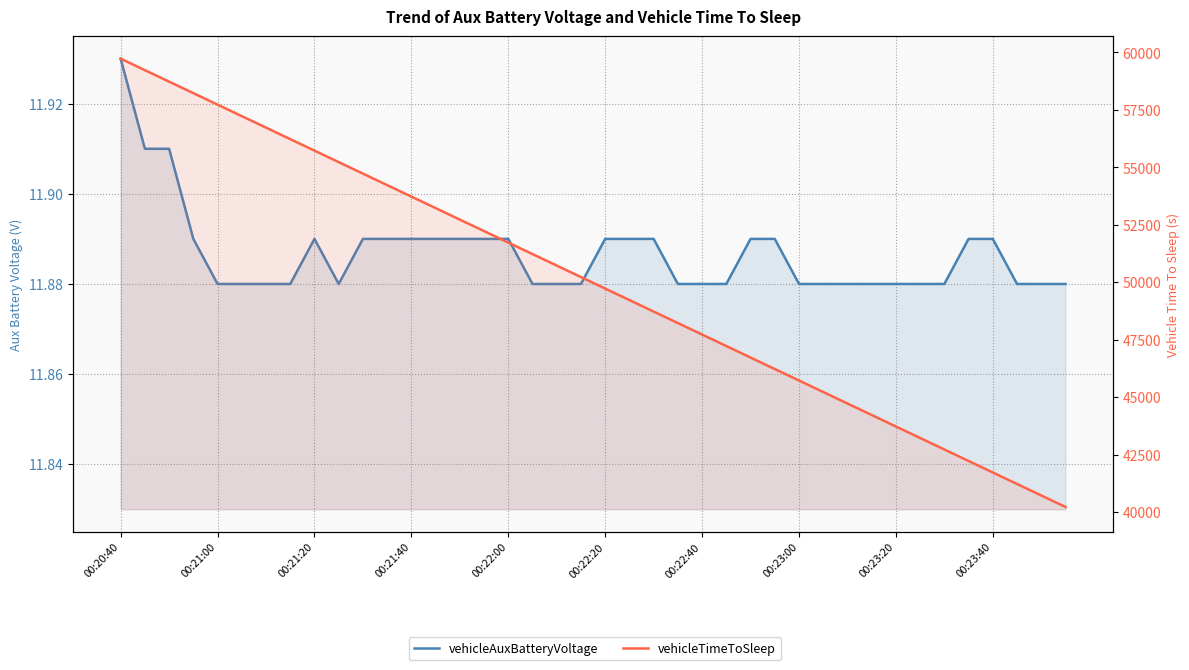

What is the maximum value for vehicleAuxBatteryVoltage?

11.9